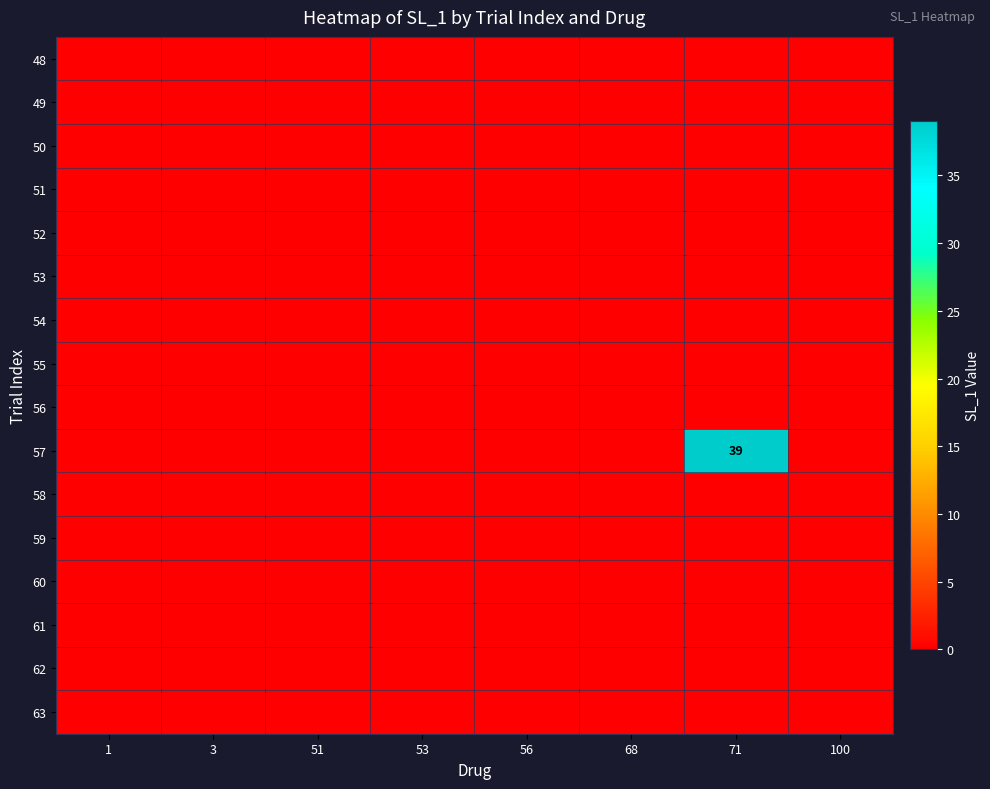

Rank the series by their maximum value, from highest to lowest.

57, 48, 49, 50, 51, 52, 53, 54, 55, 56, 58, 59, 60, 61, 62, 63